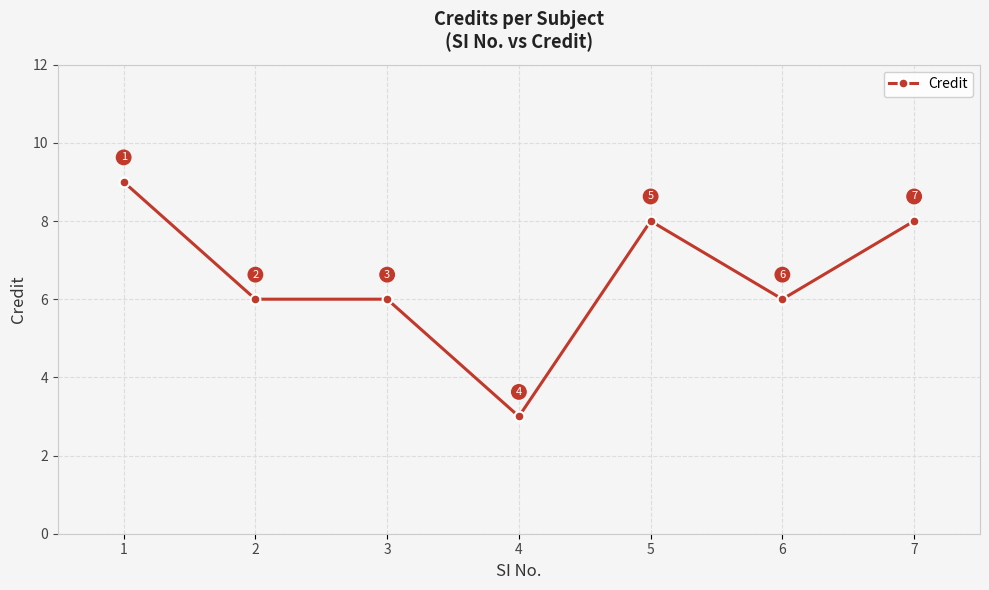

Reading left to right, extract all data points from this chart.

1=9	2=6	3=6	4=3	5=8	6=6	7=8